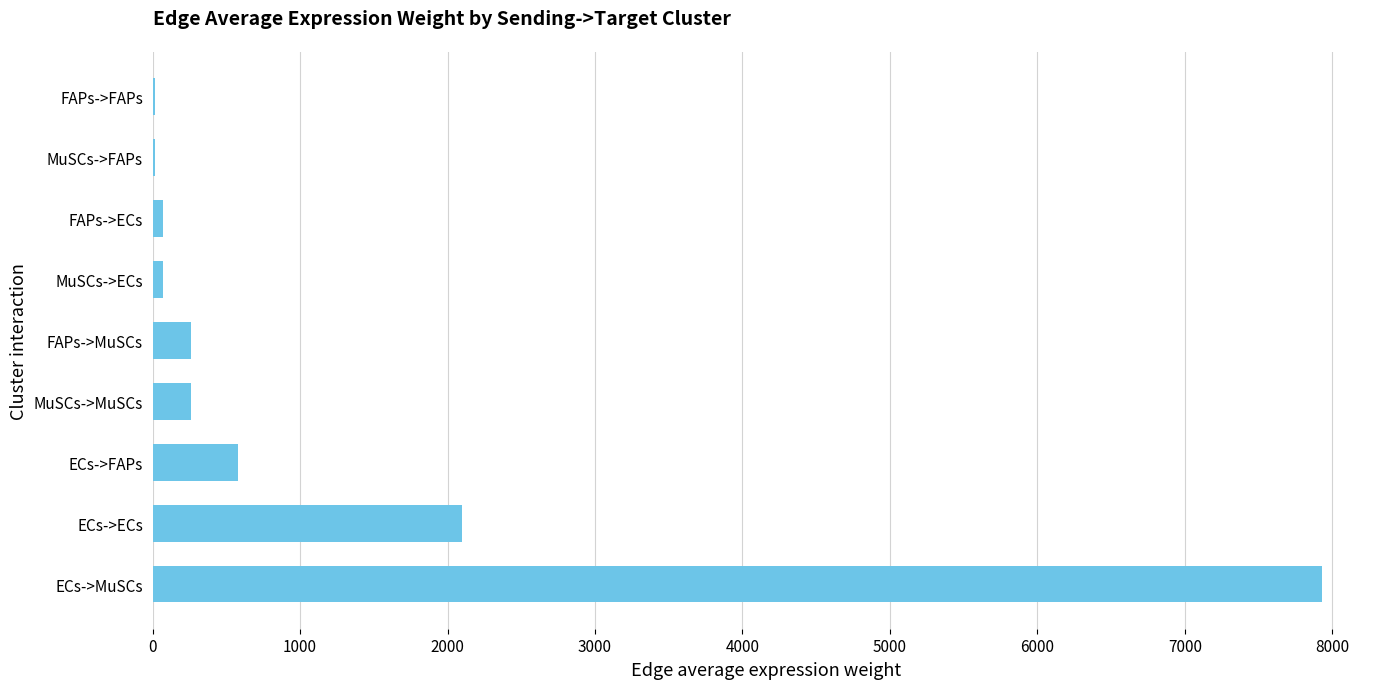

What is the sum of all values?

11297.9